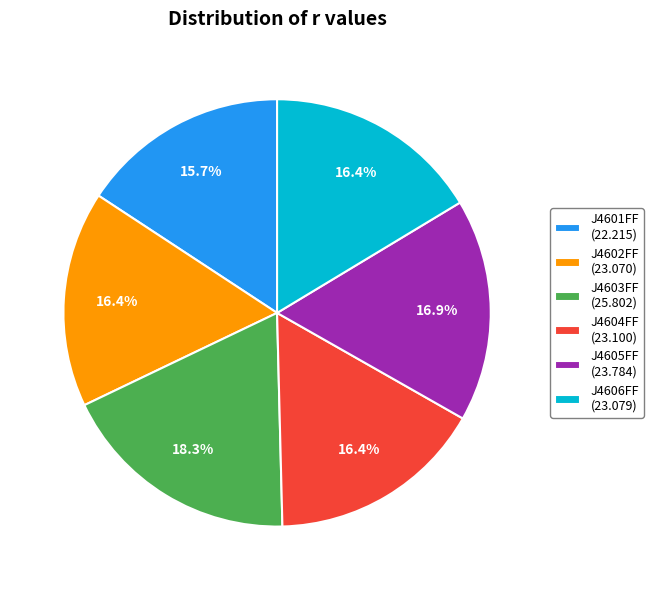

Count the number of slices in the pie.

6